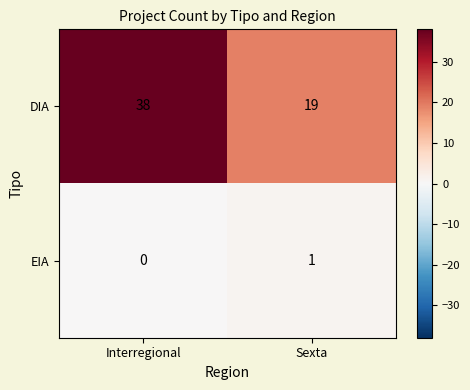

The EIA series shows 0 at Interregional. True or false?

True